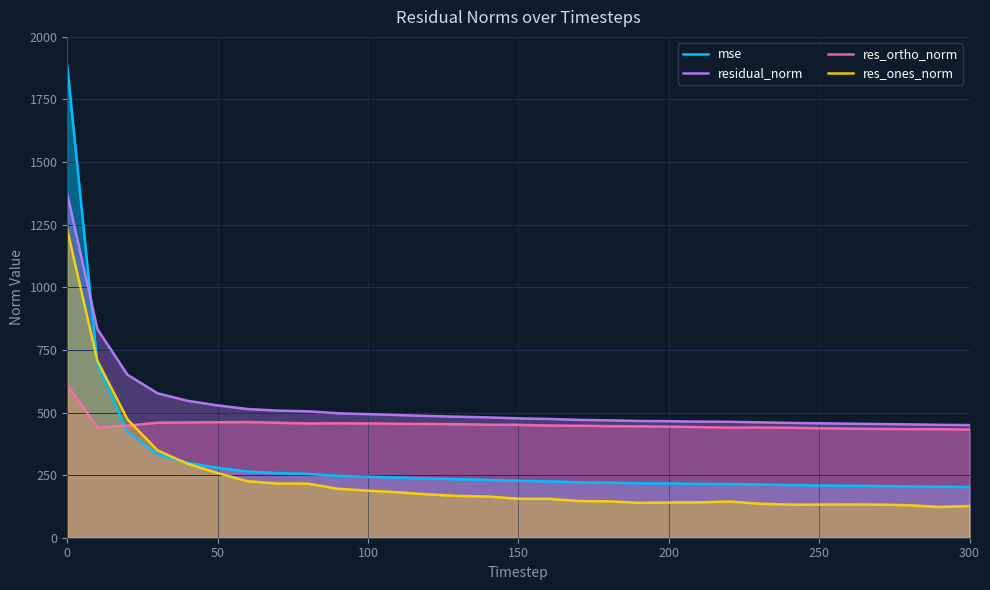

Which series has the largest range (max minus min)?

mse